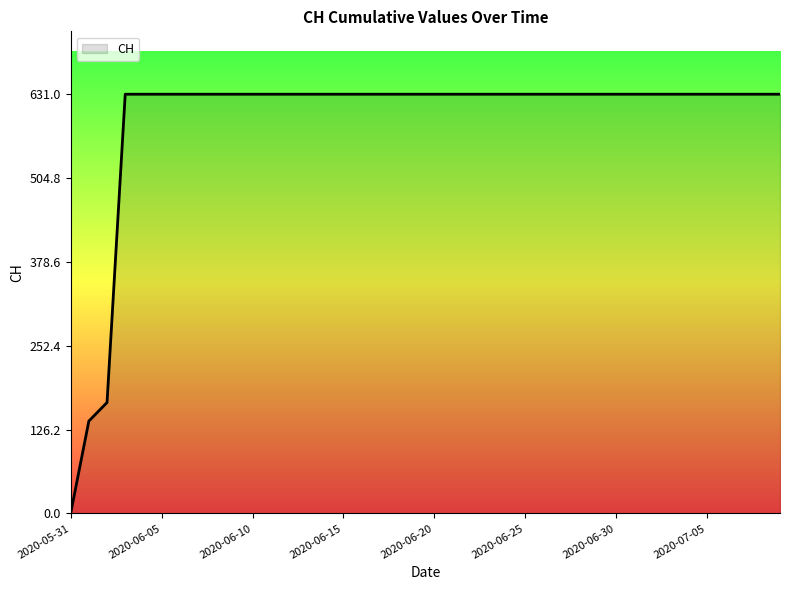

What is the difference between the maximum and minimum values?

631